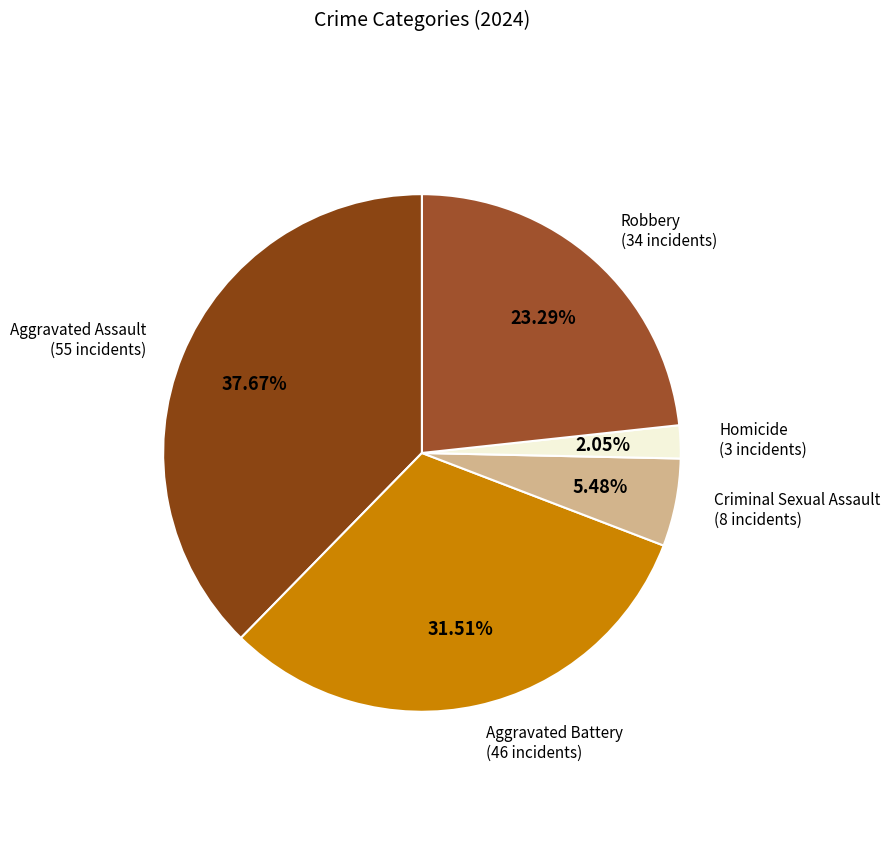

What portion of the pie excludes Aggravated Assault?

62.3%